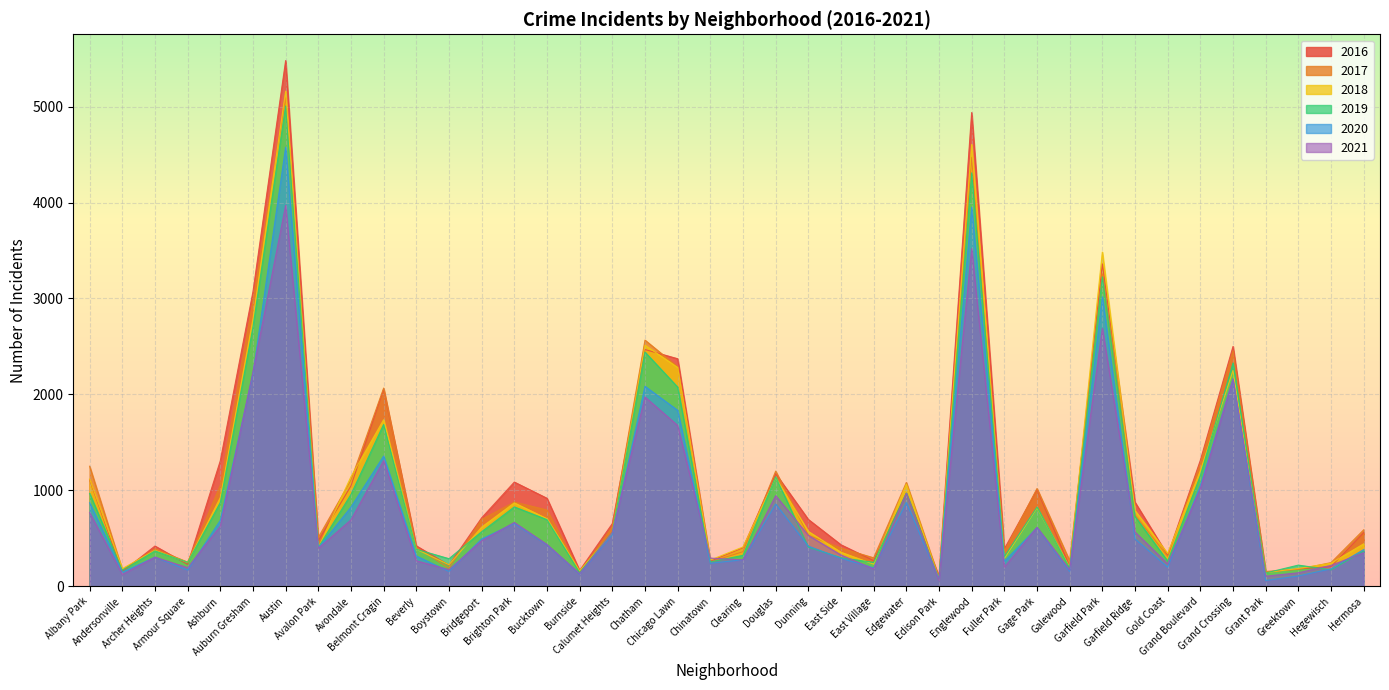

What is the label of the 8th point from the left?

Avalon Park